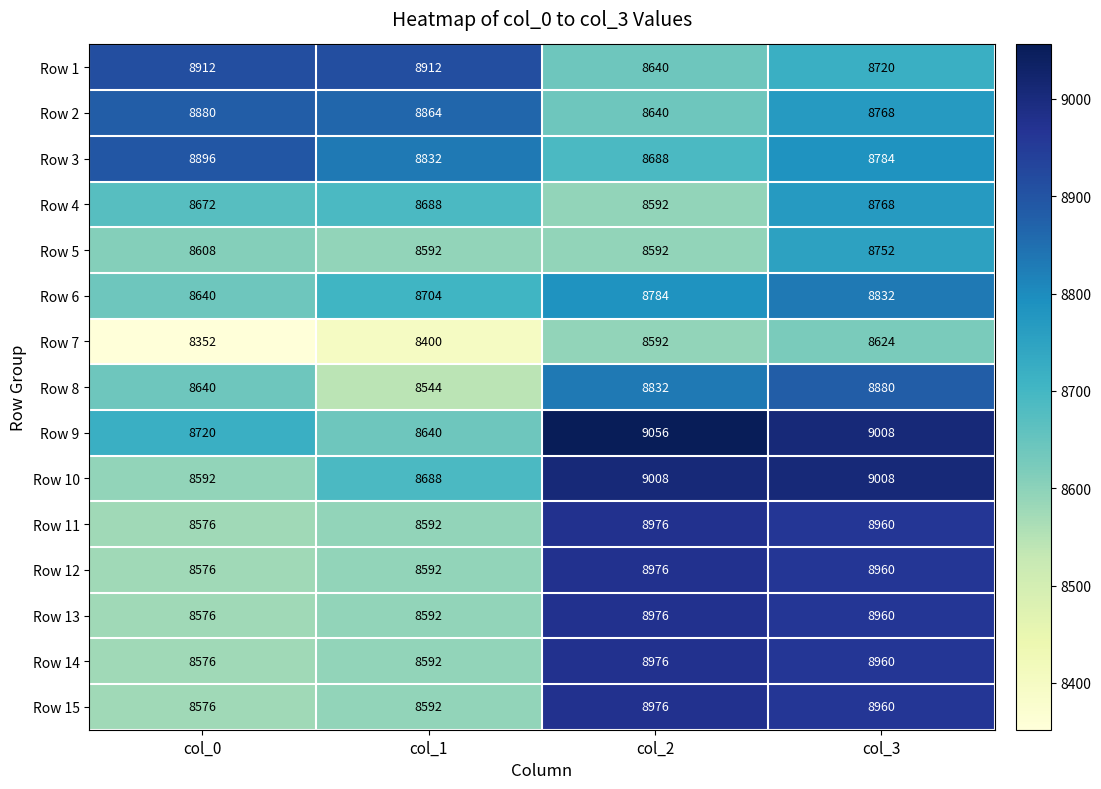

What is the spread (max minus min) of values at col_0?

560